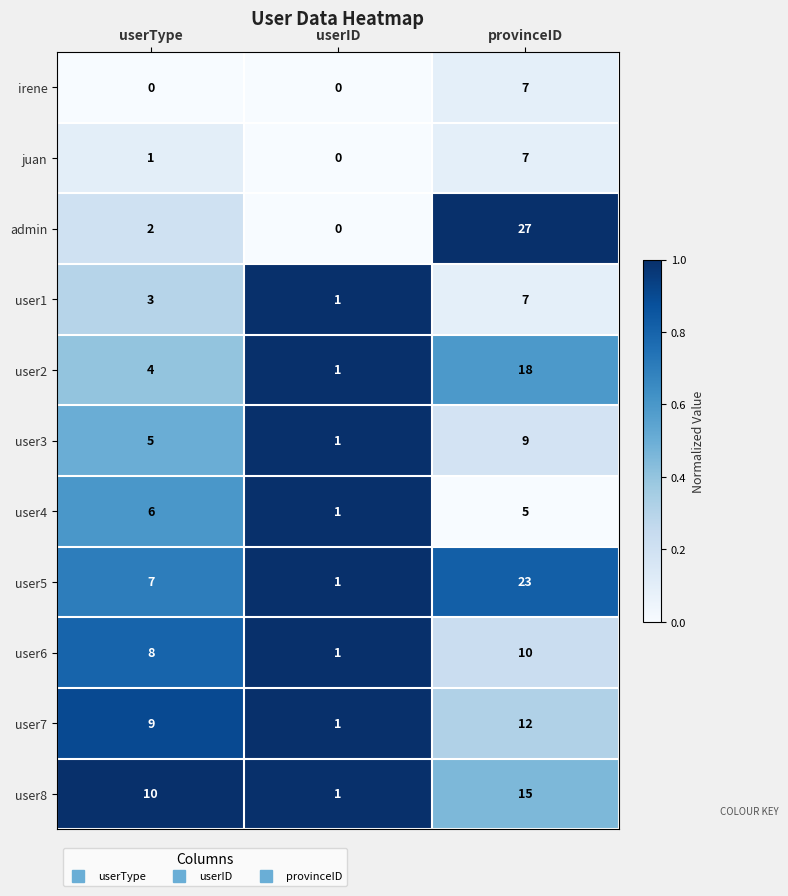

Which series has the largest total across all categories?

user5